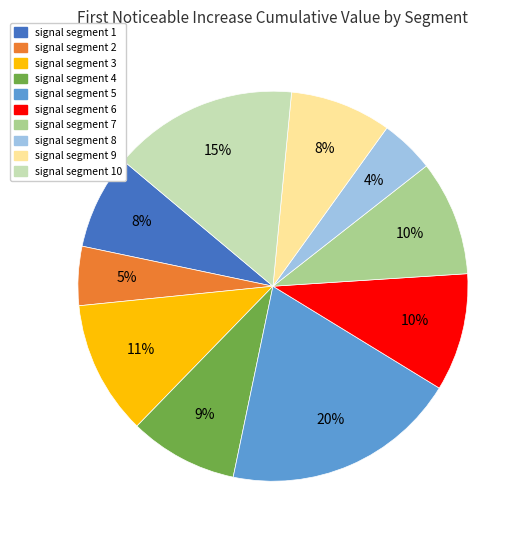

Does any single category account for the majority?

No